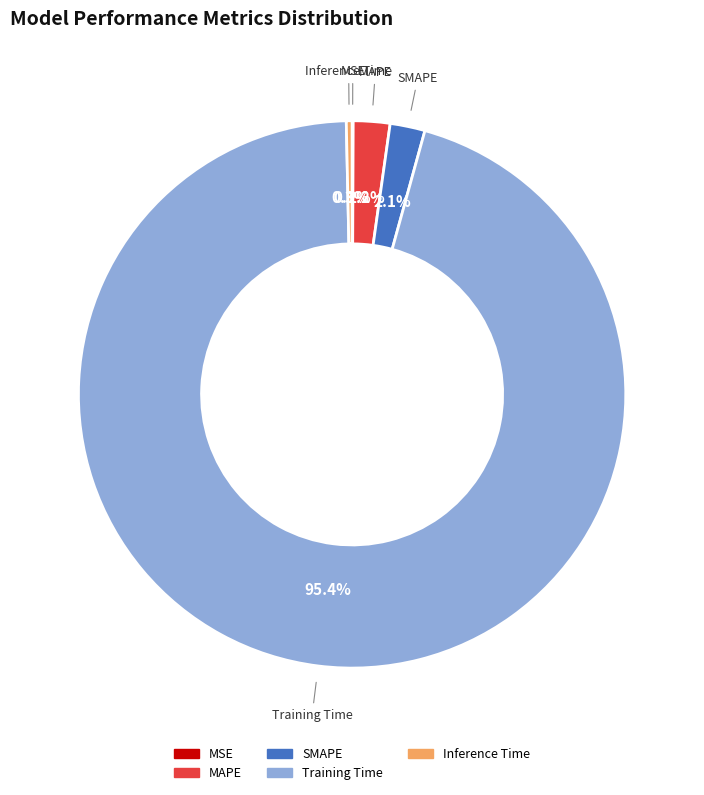

How much of the chart is everything except Inference Time?

99.7%